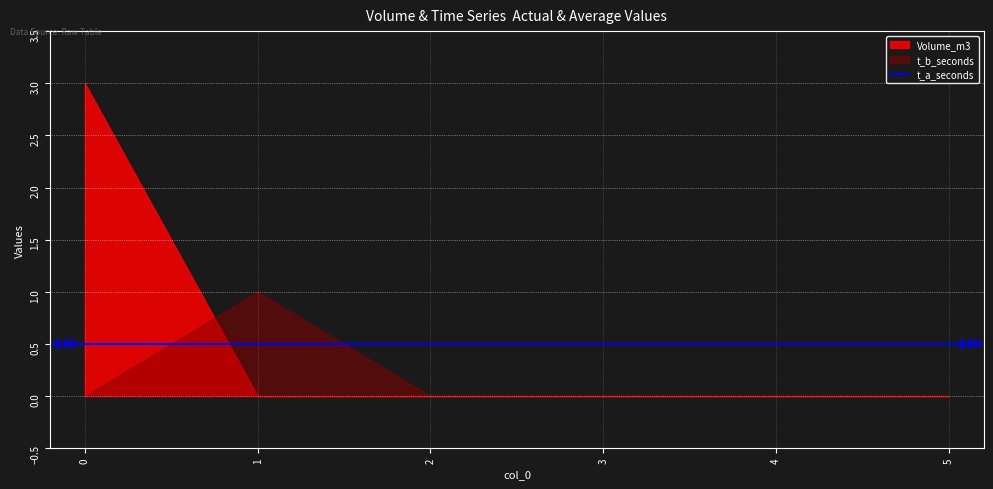

What are all the series names shown in the legend?

Volume_m3, t_b_seconds, t_a_seconds